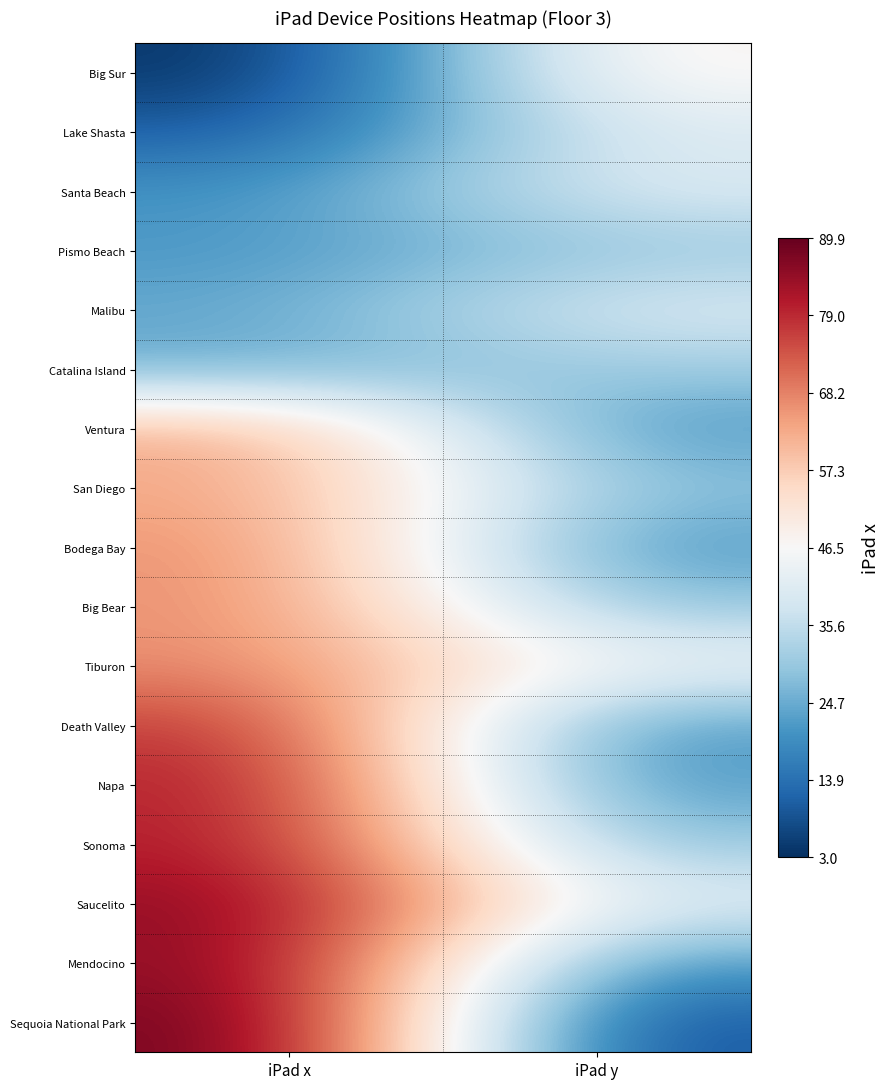

Reading left to right, transcribe all the data shown in this chart.

Big Sur: iPad x=3.0	iPad y=49.2
Lake Shasta: iPad x=10.0	iPad y=40.8
Santa Beach: iPad x=20.3	iPad y=40.8
Pismo Beach: iPad x=21.1	iPad y=30.0
Malibu: iPad x=24.0	iPad y=40.8
Catalina Island: iPad x=24.4	iPad y=31.0
Ventura: iPad x=63.6	iPad y=20.6
San Diego: iPad x=63.6	iPad y=28.6
Bodega Bay: iPad x=67.0	iPad y=20.6
Big Bear: iPad x=67.0	iPad y=28.8
Tiburon: iPad x=67.2	iPad y=44.8
Death Valley: iPad x=78.0	iPad y=20.6
Napa: iPad x=81.6	iPad y=20.6
Sonoma: iPad x=81.6	iPad y=28.7
Saucelito: iPad x=85.8	iPad y=40.8
Mendocino: iPad x=86.4	iPad y=20.5
Sequoia National Park: iPad x=89.9	iPad y=7.6